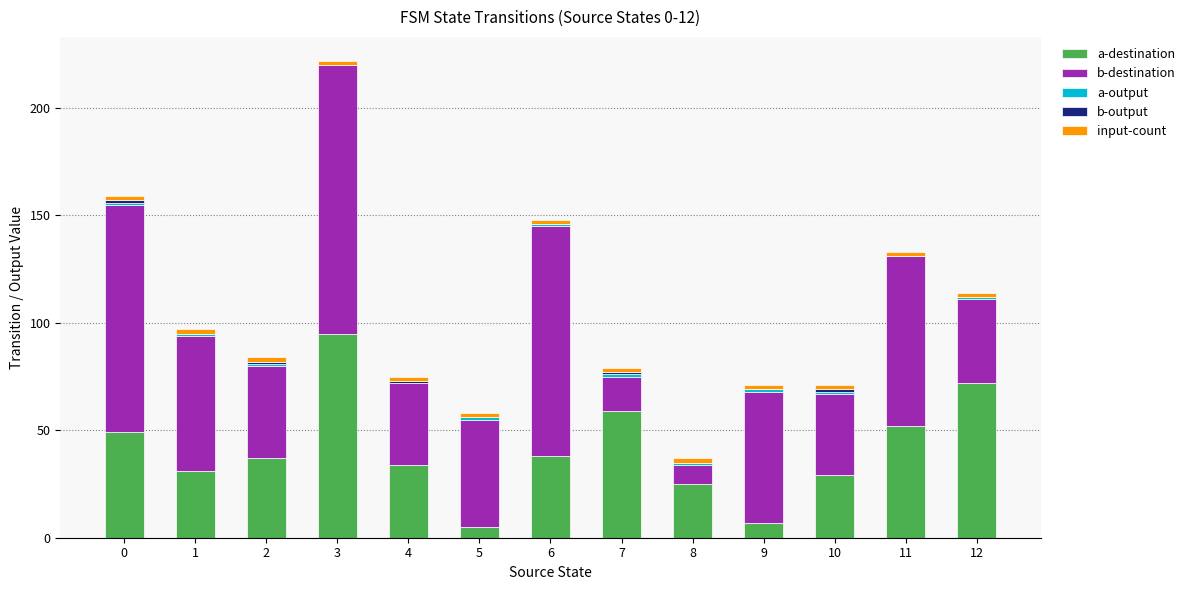

At which category is the sum across all series the highest?

3